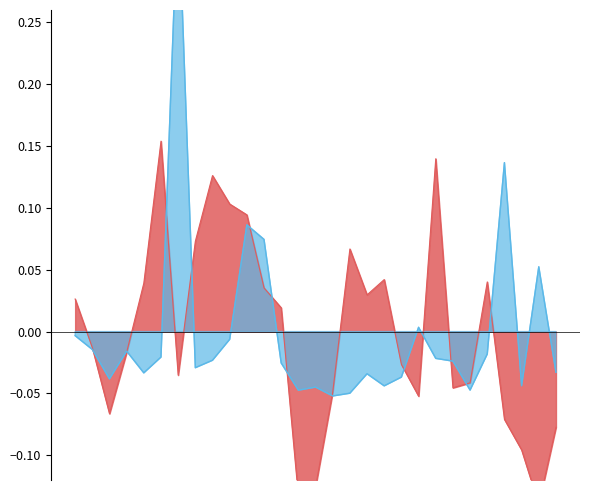

Does the chart display data point markers on the line(s)?

No